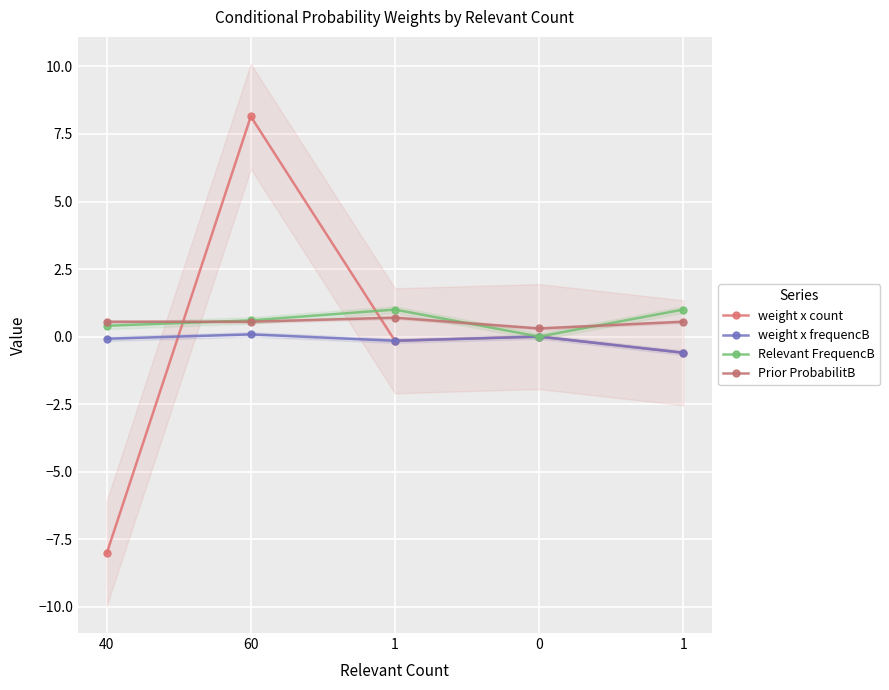

What is the sum of the weight x count values at 60 and 0?

8.1